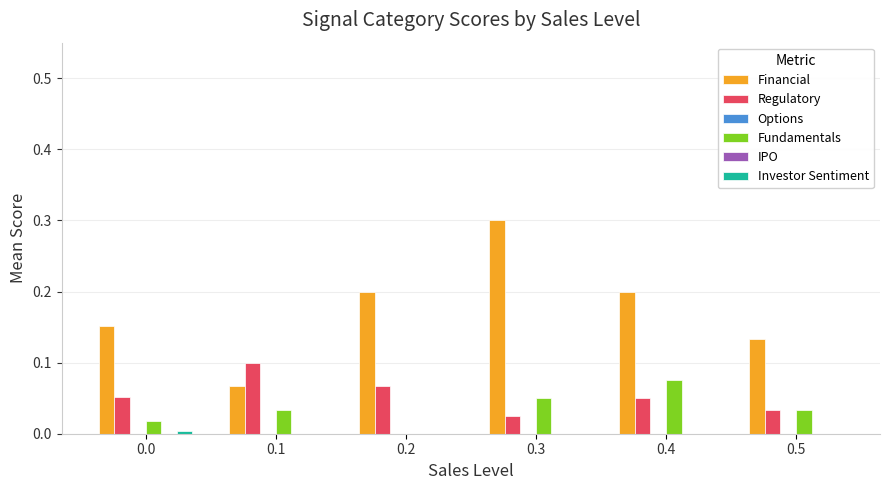

How many bars are there in total?

36